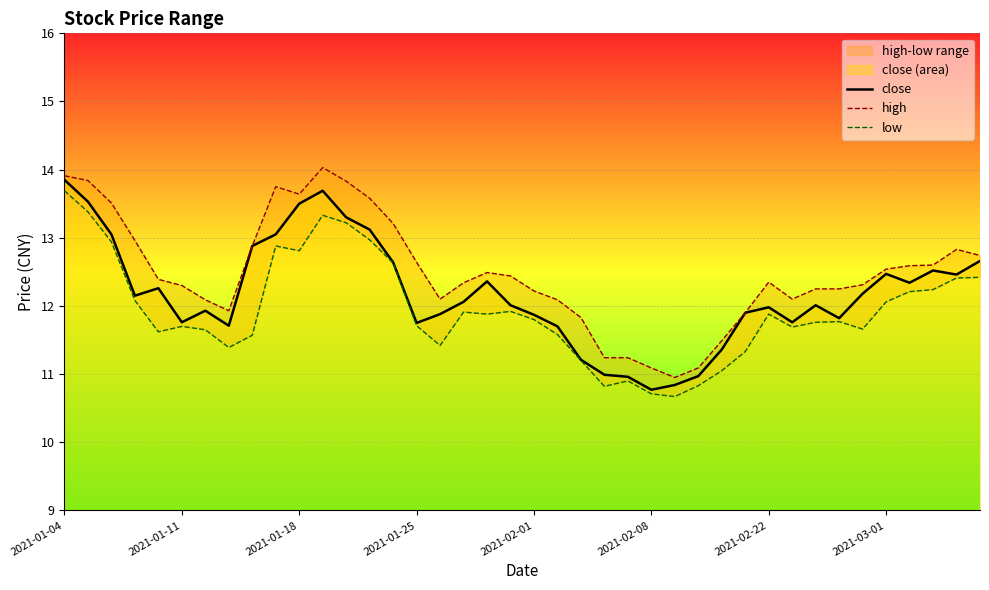

True or false: high has a value of 14.0 at 11.

True